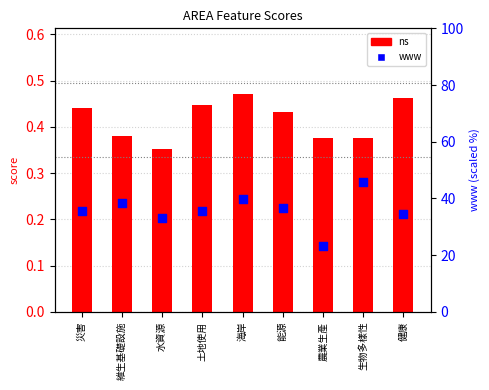

Which series has the largest total across all categories?

www